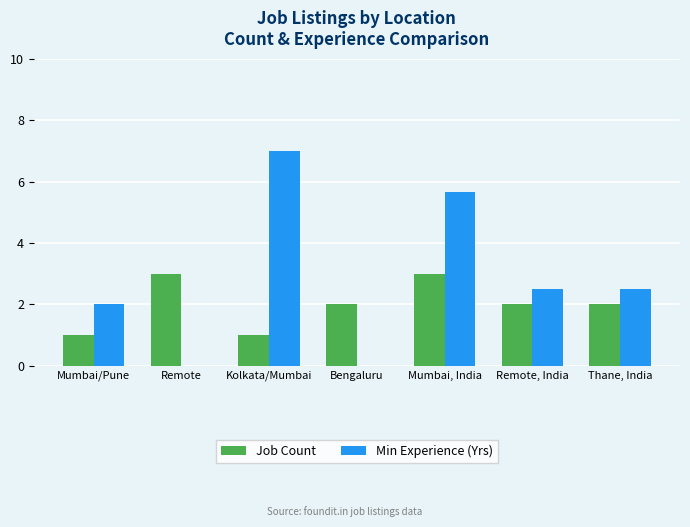

What is the sum of all Job Count values?

14.0